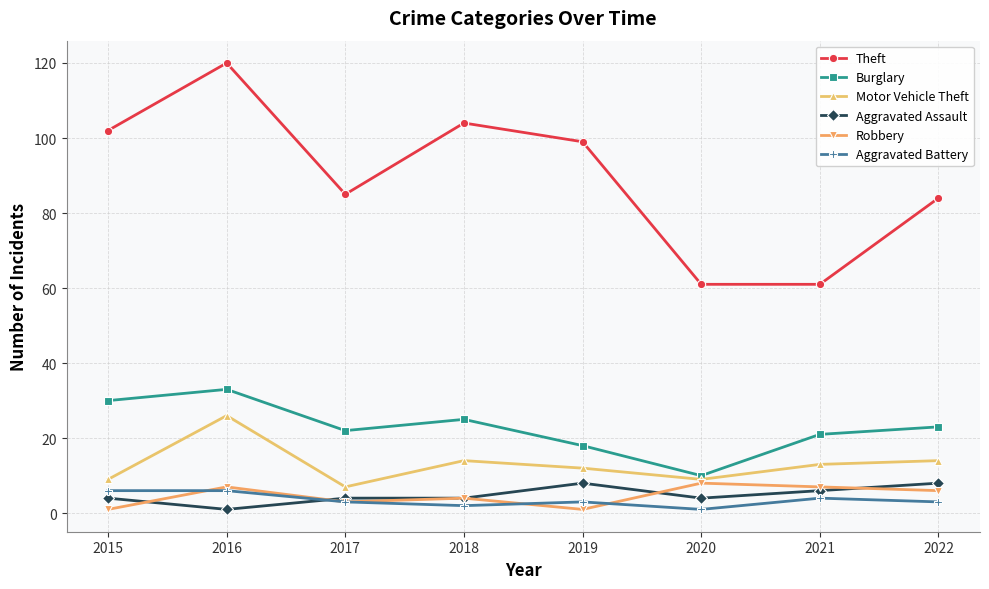

Which series has the largest range (max minus min)?

Theft